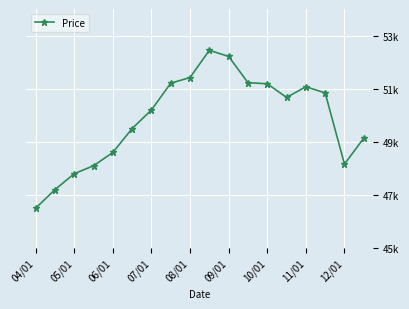

Does the chart have visible grid lines?

Yes